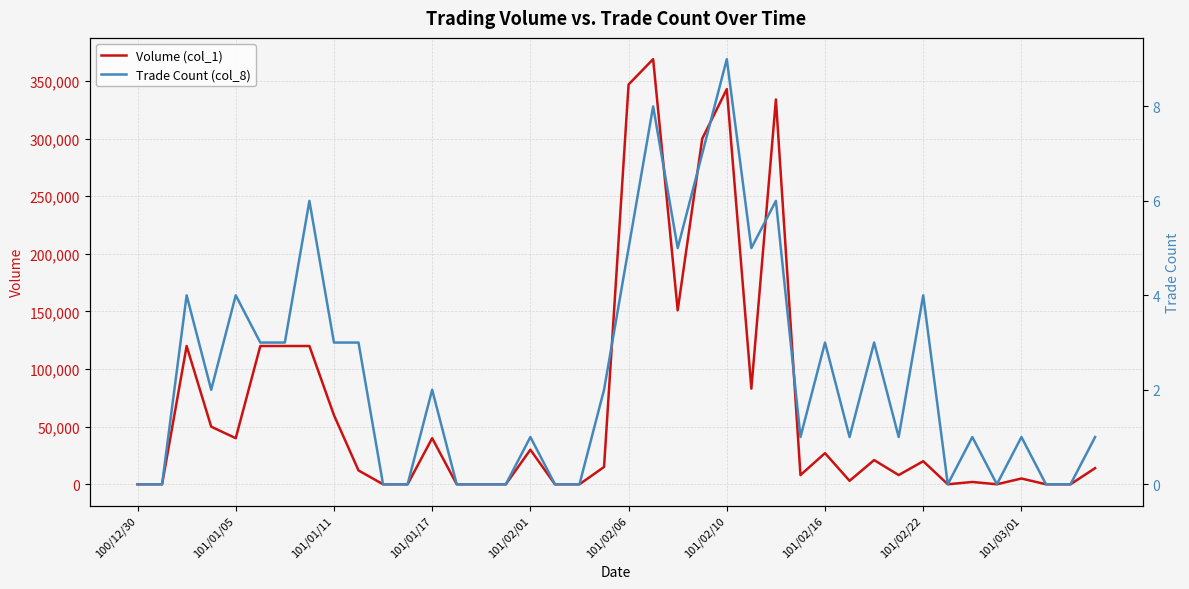

True or false: Volume (col_1) has a value of 334000 at 26.

True